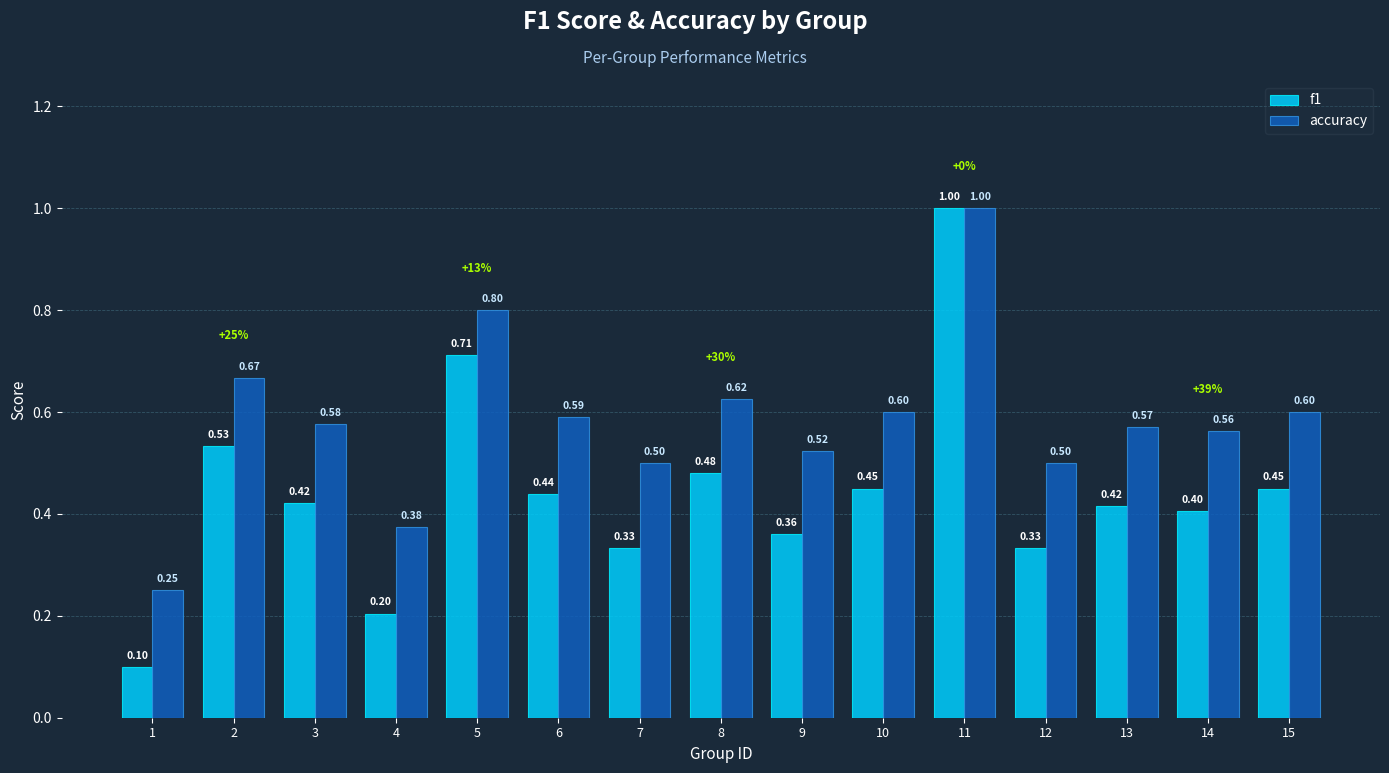

Is the value of f1 at 11 greater than the value of accuracy at 4?

Yes